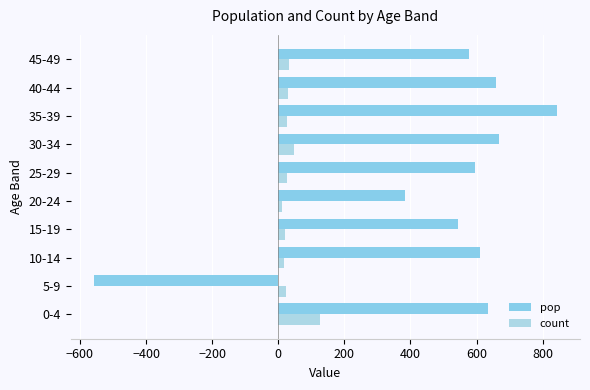

What are all the series names shown in the legend?

pop, count